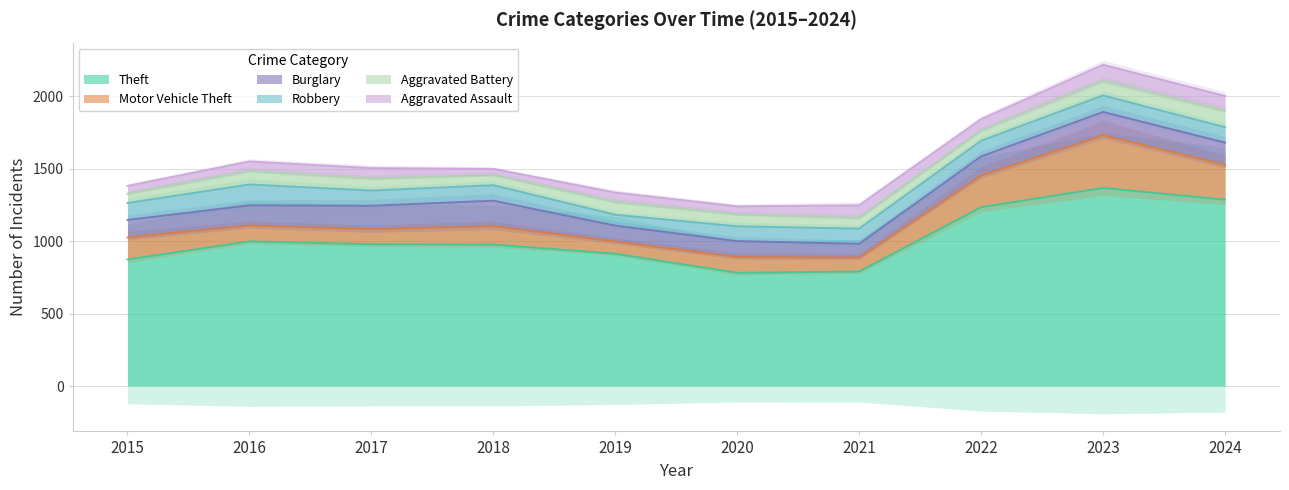

Reading left to right, list all the values displayed in this chart.

Theft: 2015=874	2016=999	2017=979	2018=977	2019=914	2020=782	2021=791	2022=1235	2023=1368	2024=1287
Motor Vehicle Theft: 2015=152	2016=110	2017=104	2018=127	2019=84	2020=109	2021=96	2022=219	2023=364	2024=241
Burglary: 2015=121	2016=139	2017=162	2018=176	2019=110	2020=110	2021=95	2022=132	2023=161	2024=153
Robbery: 2015=117	2016=144	2017=105	2018=107	2019=75	2020=102	2021=105	2022=108	2023=114	2024=106
Aggravated Battery: 2015=64	2016=93	2017=83	2018=70	2019=88	2020=82	2021=75	2022=71	2023=102	2024=114
Aggravated Assault: 2015=54	2016=66	2017=72	2018=43	2019=65	2020=56	2021=86	2022=78	2023=110	2024=102